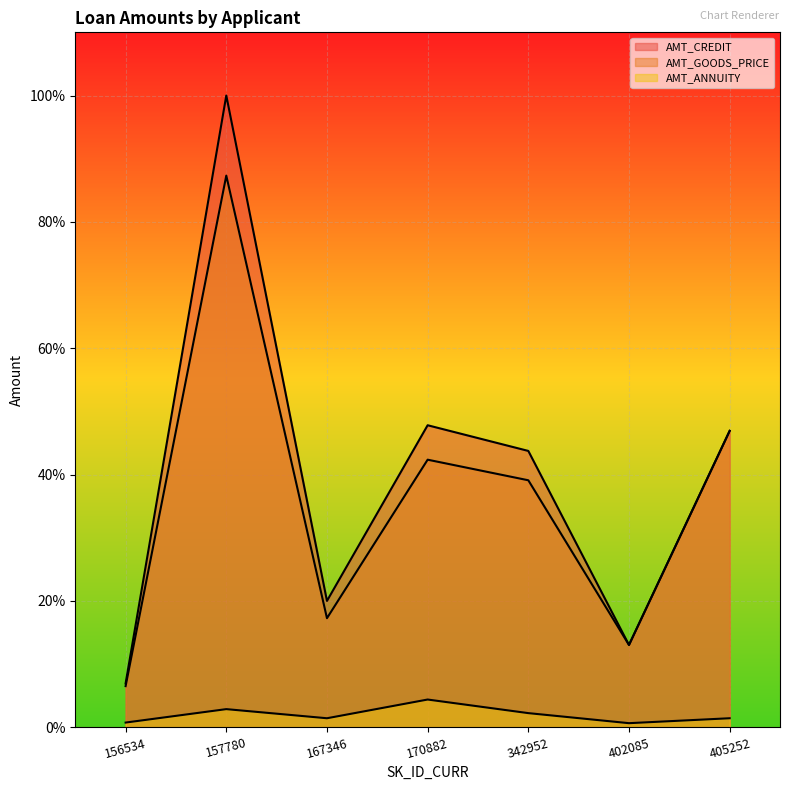

Where does the AMT_GOODS_PRICE series first go above 540000?

157780